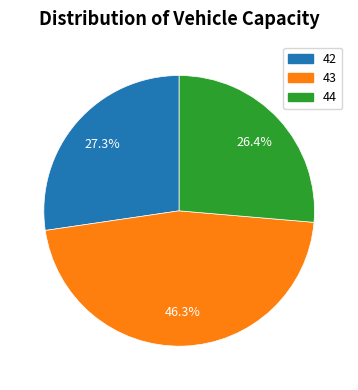

To the nearest percent, what is the difference between the largest and smallest slice percentages?

20%